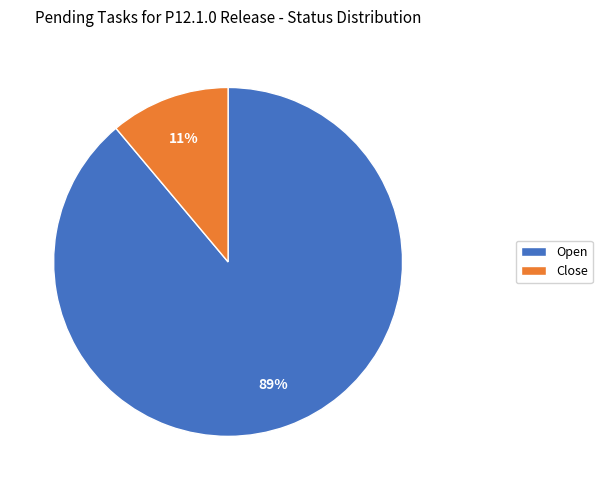

To the nearest percent, what percentage of the pie is Close?

11%